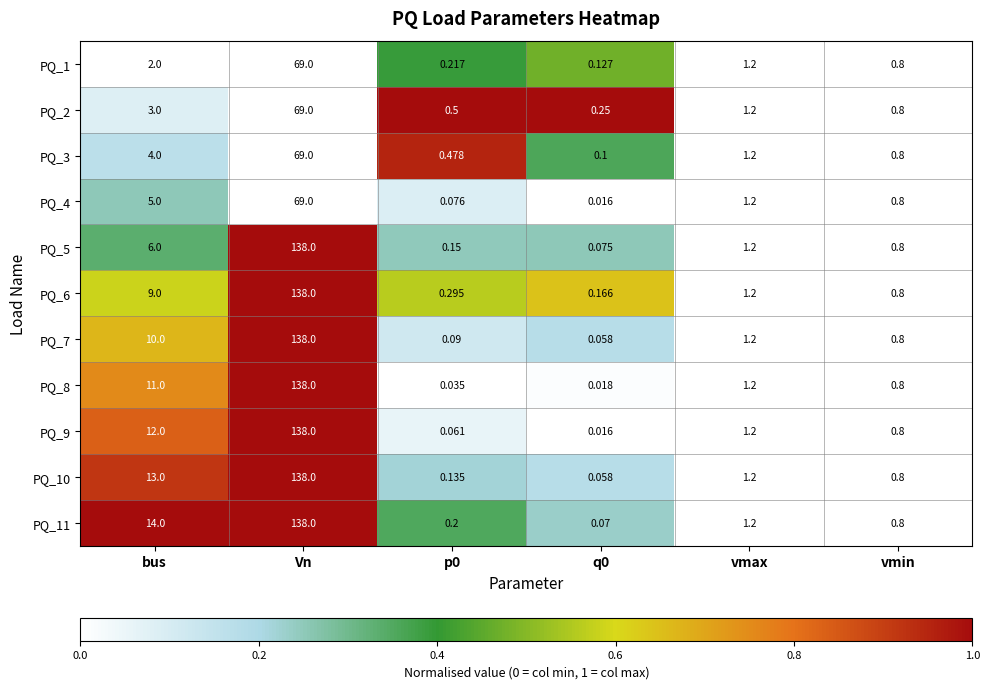

Which series has the largest total across all categories?

PQ_11